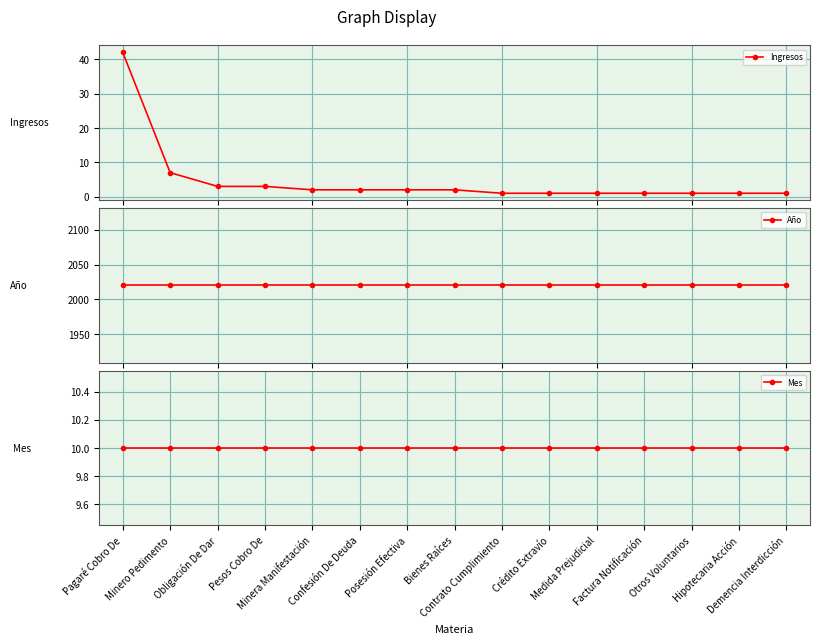

What is the difference between the maximum and minimum values in the Ingresos series?

41